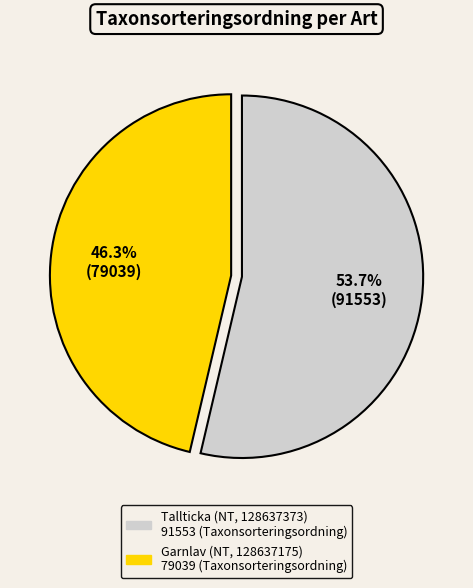

What percentage is NOT represented by Garnlav (NT, 128637175)?

53.7%